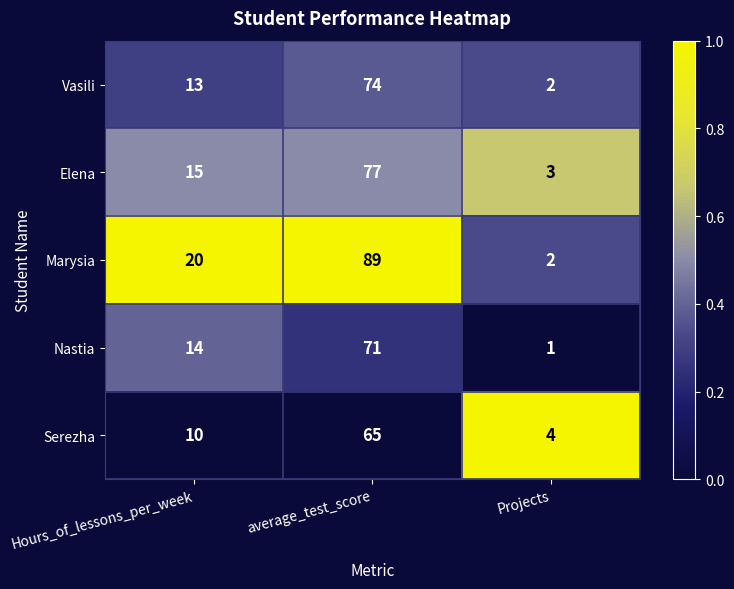

What is the difference between the second highest and minimum values in the Marysia series?

18